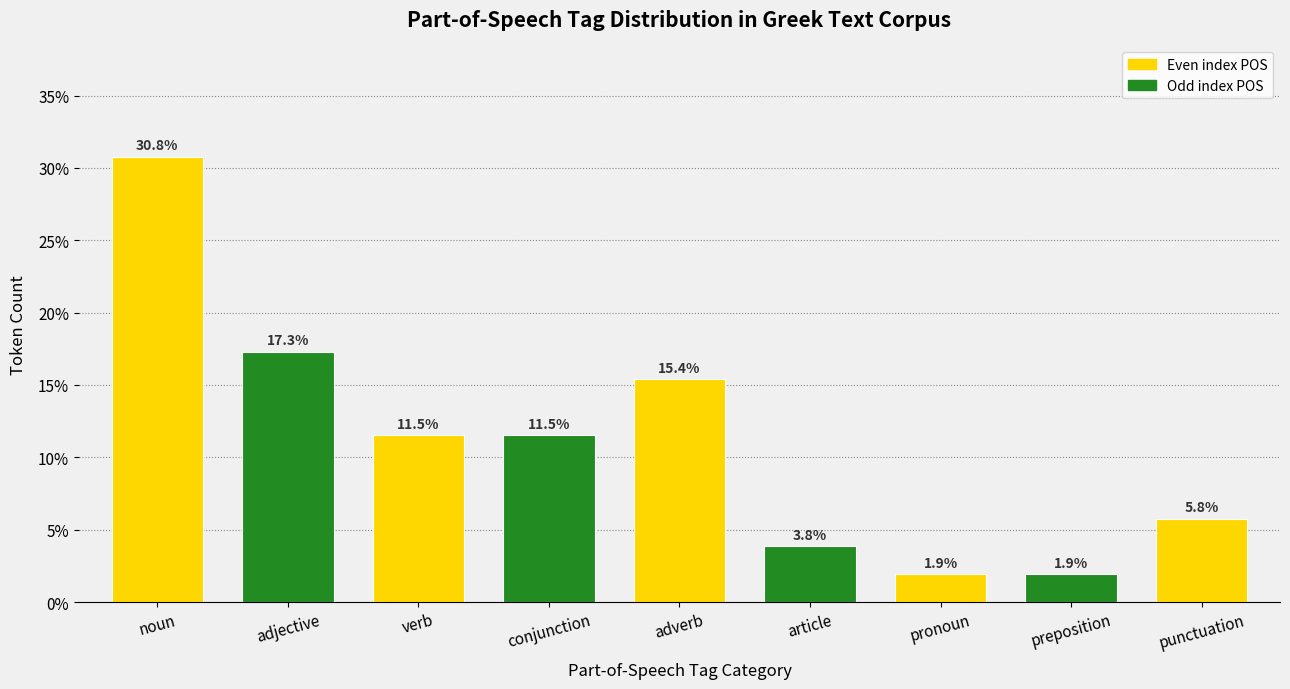

Reading right to left, extract all data points from this chart.

punctuation=5.8	preposition=1.9	pronoun=1.9	article=3.8	adverb=15.4	conjunction=11.5	verb=11.5	adjective=17.3	noun=30.8